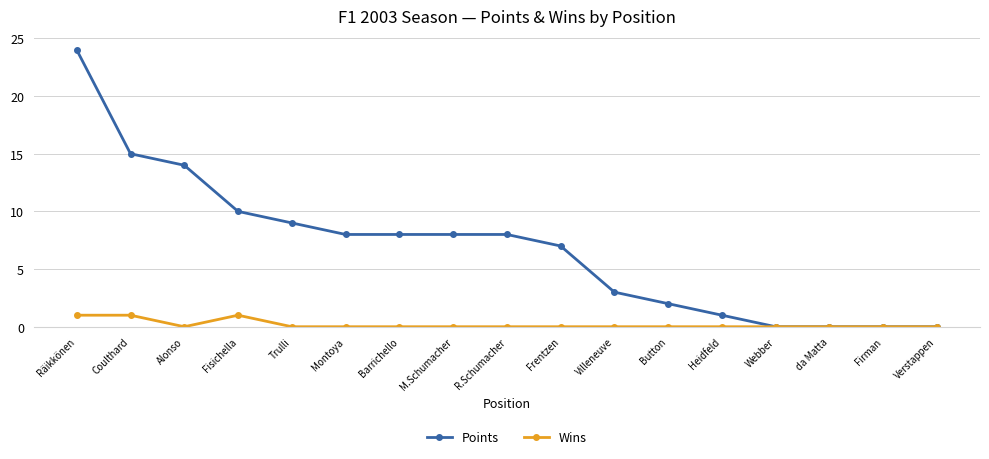

Between Räikkönen and da Matta, which series saw the biggest shift?

Points